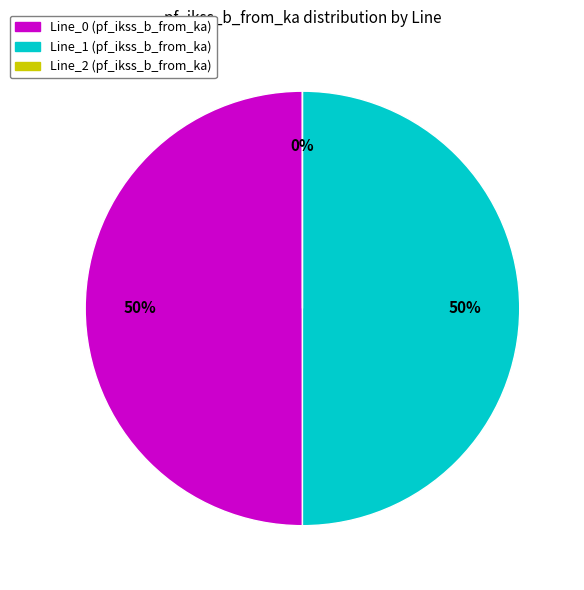

What percentage is the Line_0 slice, to the nearest percent?

50%